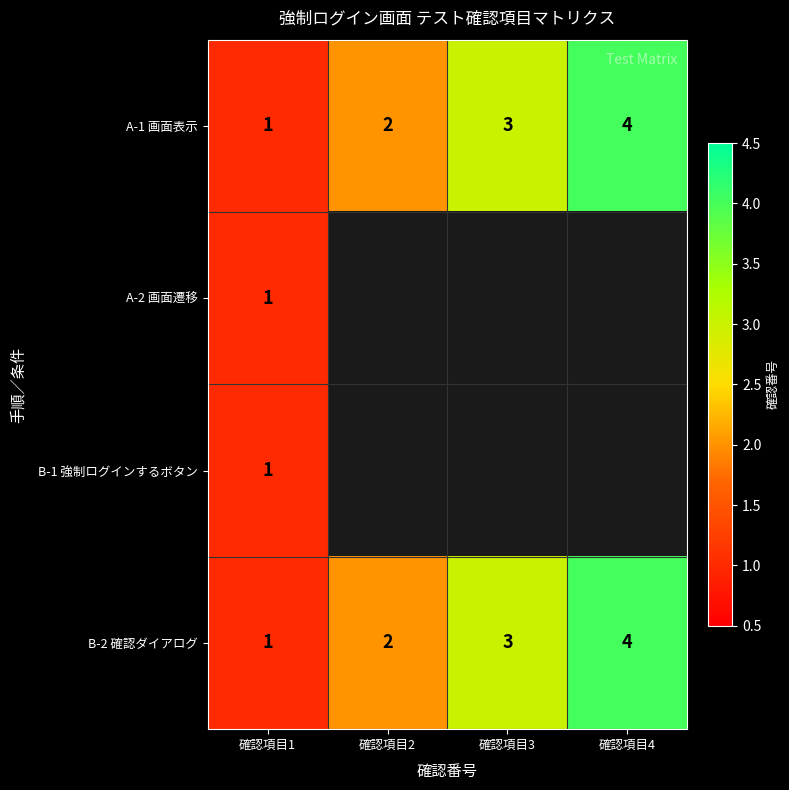

What is the sum of all A-1 画面表示 values?

10